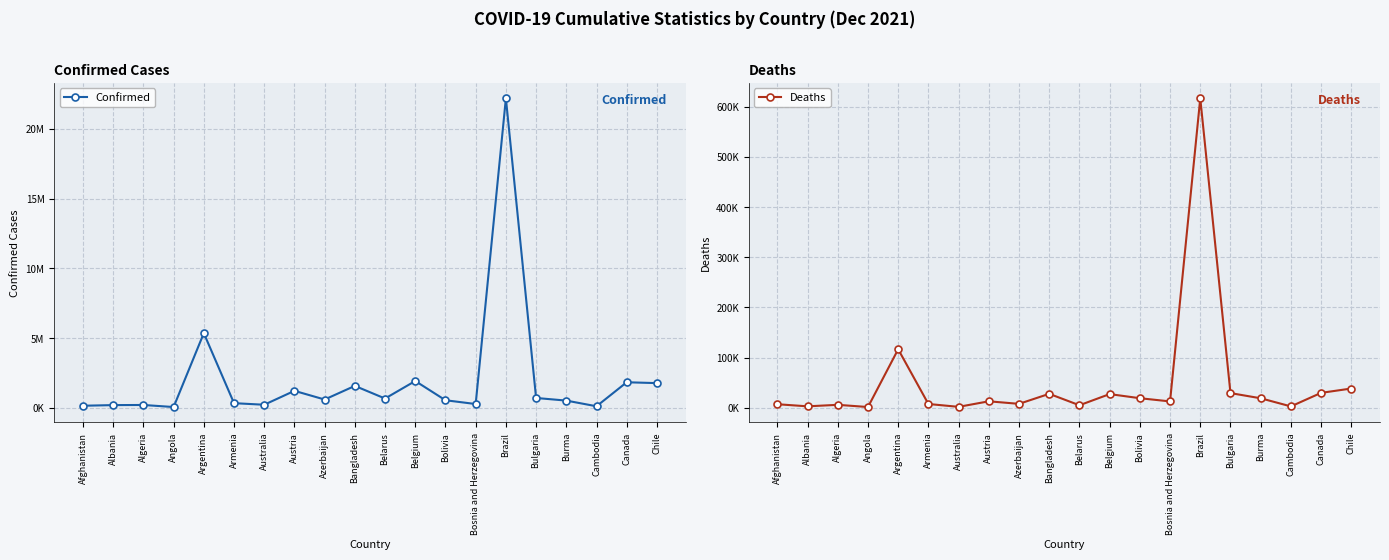

Reading left to right, extract all data points from this chart.

Confirmed: 157858	203524	212652	65397	5356885	342538	228930	1225555	603254	1579325	674723	1929772	551516	280980	22177059	714156	526381	120355	1839770	1778370
Deaths: 7325	3132	6137	1737	116760	7802	2104	13143	8070	28028	5276	27504	19305	12918	616457	29486	19177	2985	29963	38600